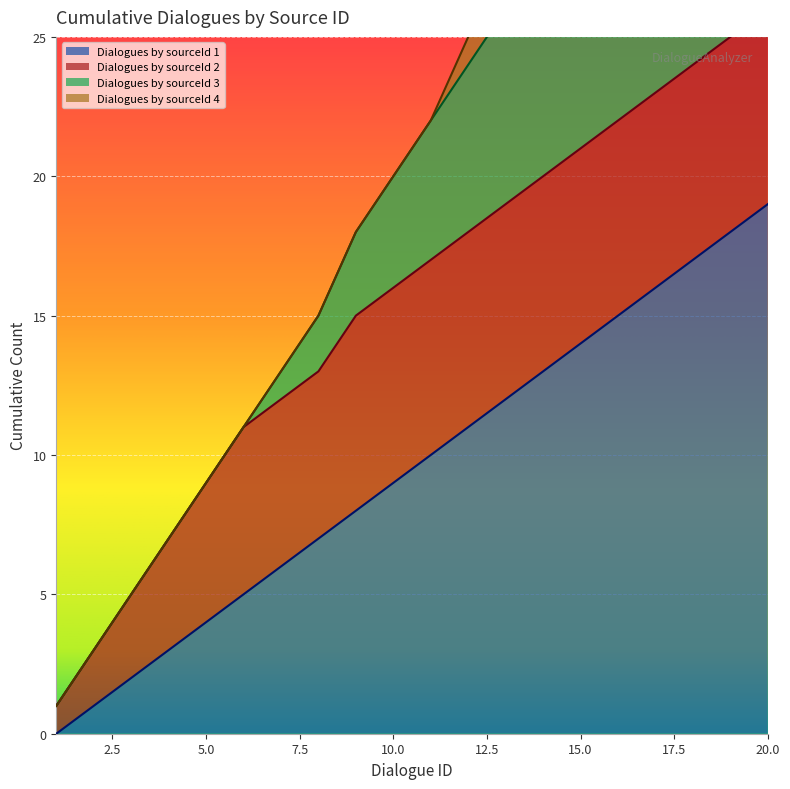

How many values in Dialogues by sourceId 1 are above zero?

19